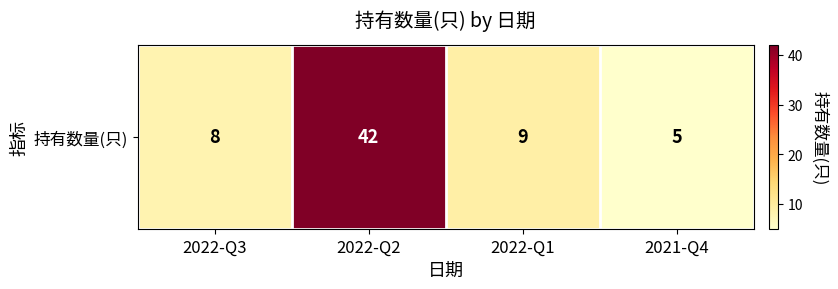

Which label corresponds to the largest value in the chart?

2022-Q2